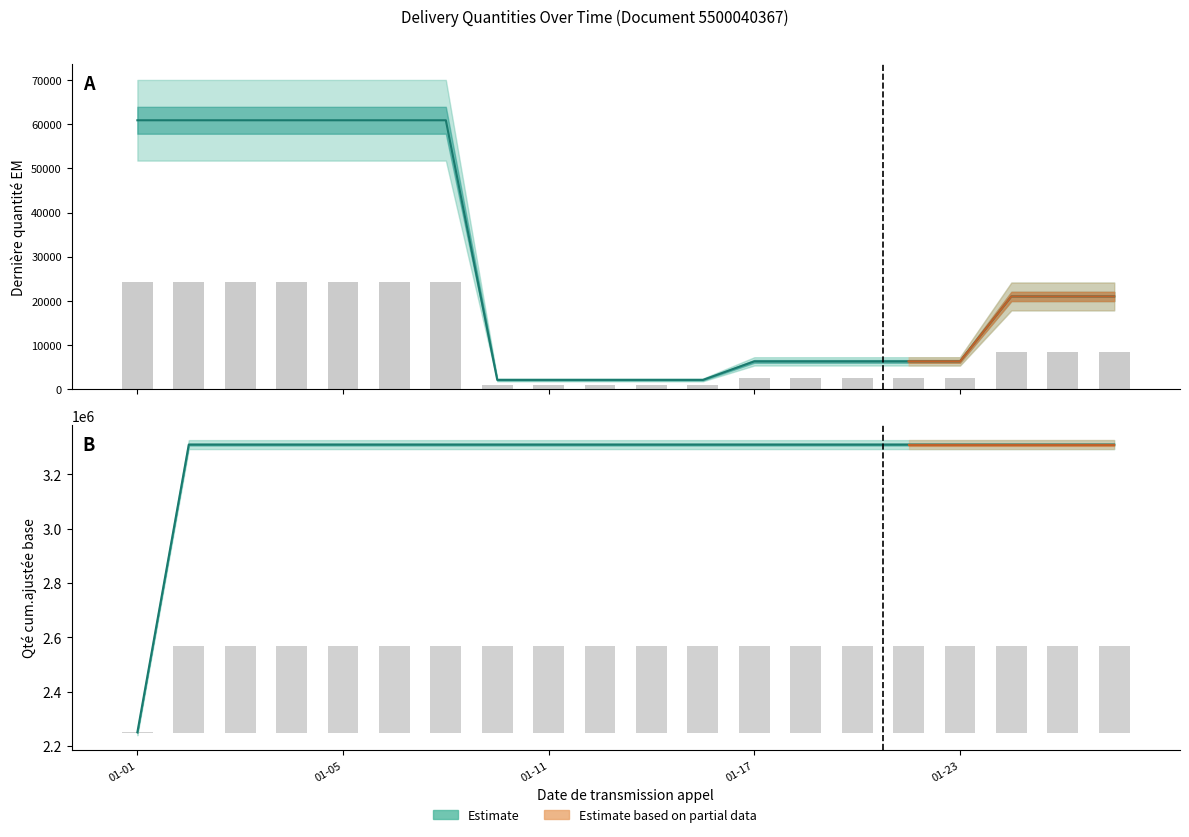

At how many categories does at least one series exceed 1816677?

20